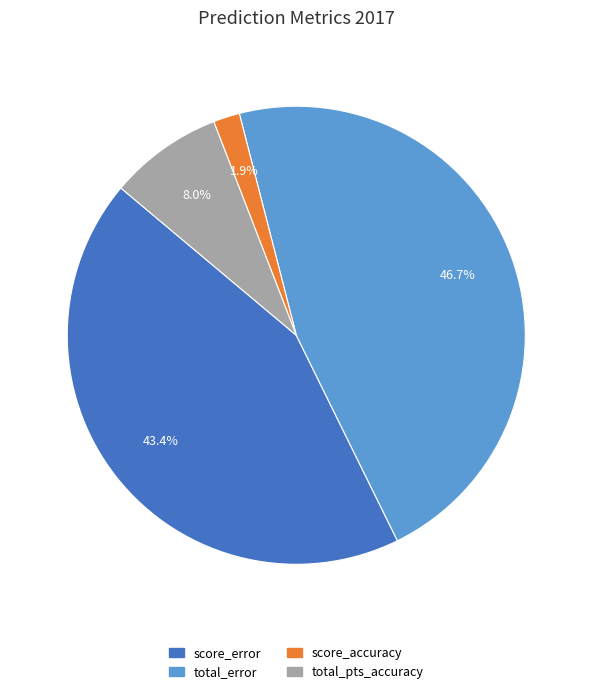

Is there a majority slice in this chart?

No